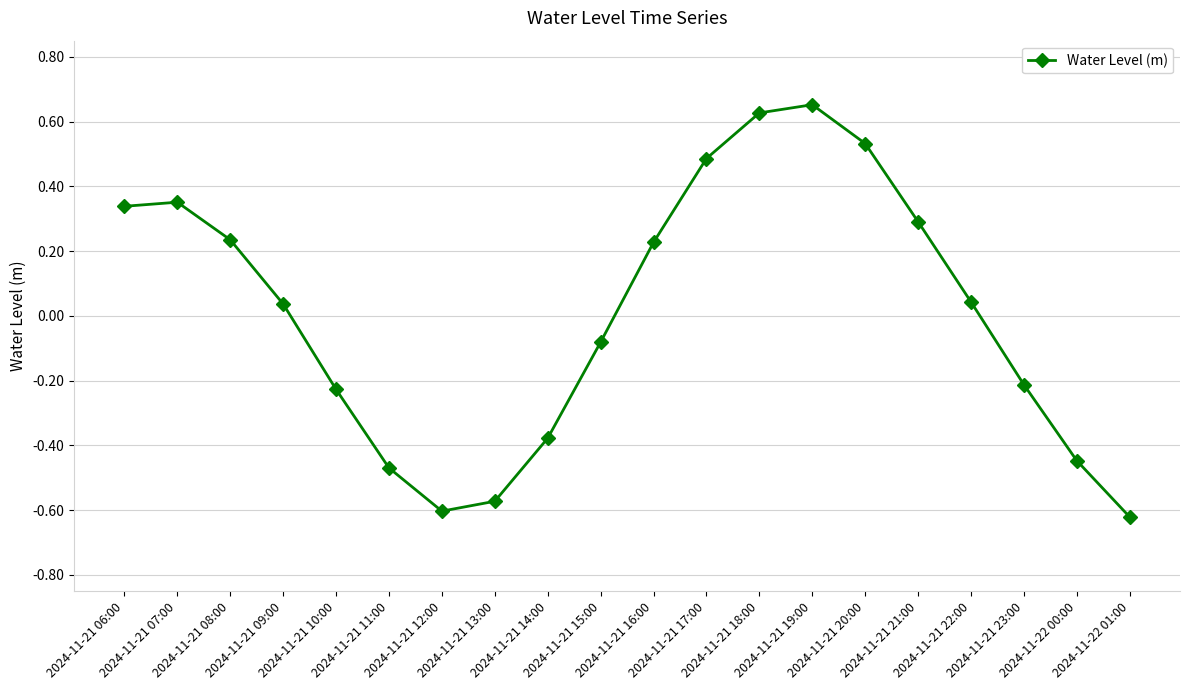

How many interior local valleys (lower than both neighbors) does the data have?

1